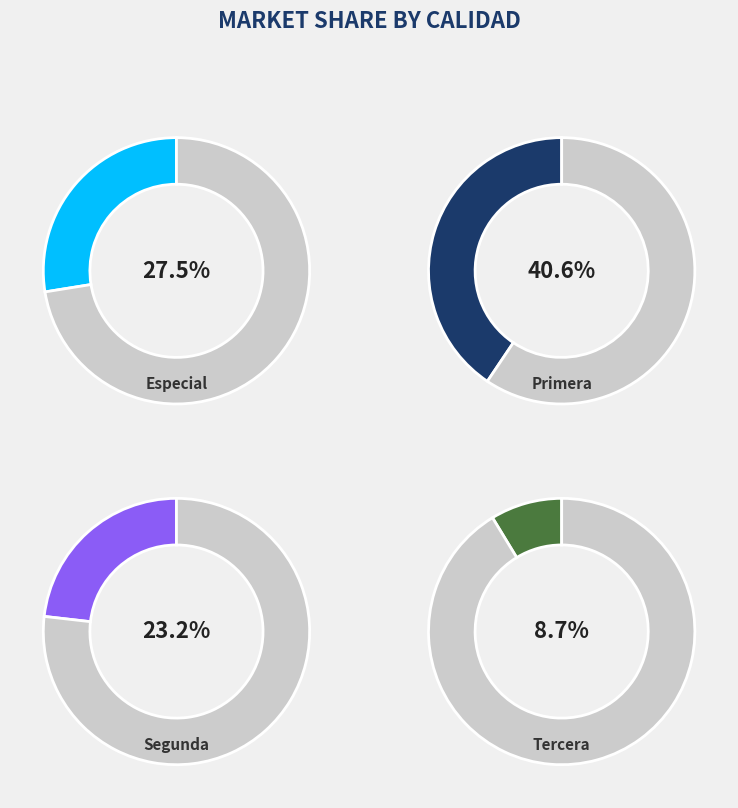

To the nearest percent, what is the difference between the largest and smallest slice percentages?

32%